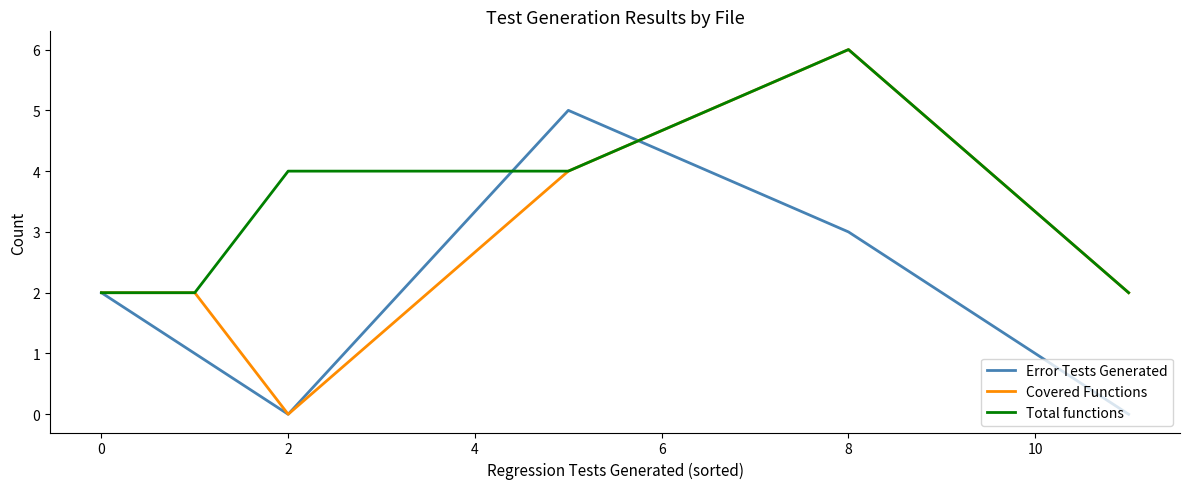

Rank the series by their average value, from highest to lowest.

Total functions, Covered Functions, Error Tests Generated